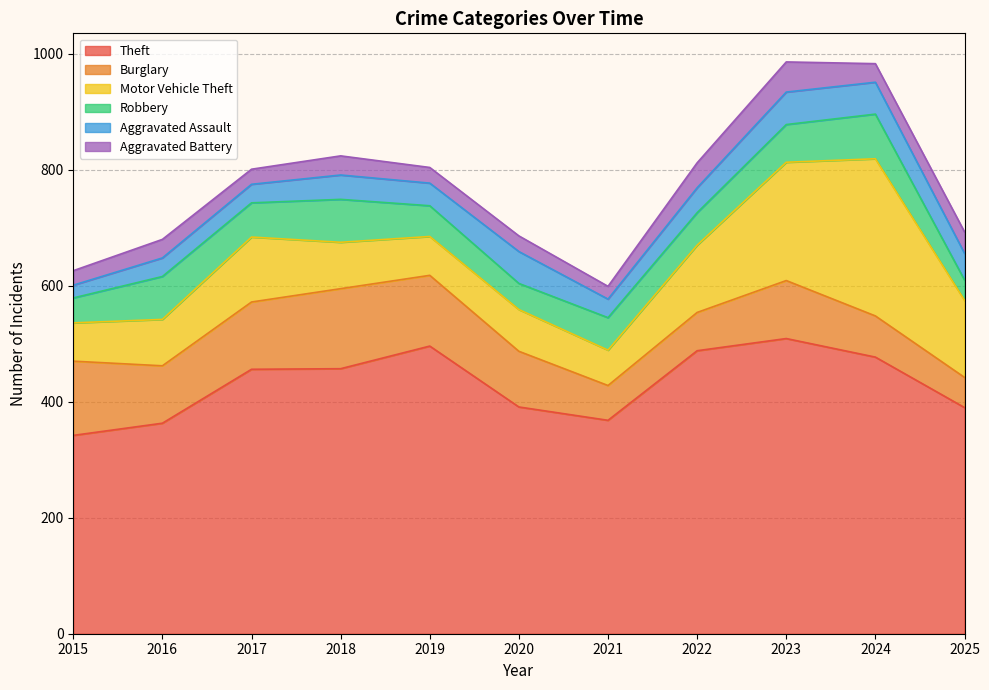

Which series changed the most between 2017 and 2025?

Theft